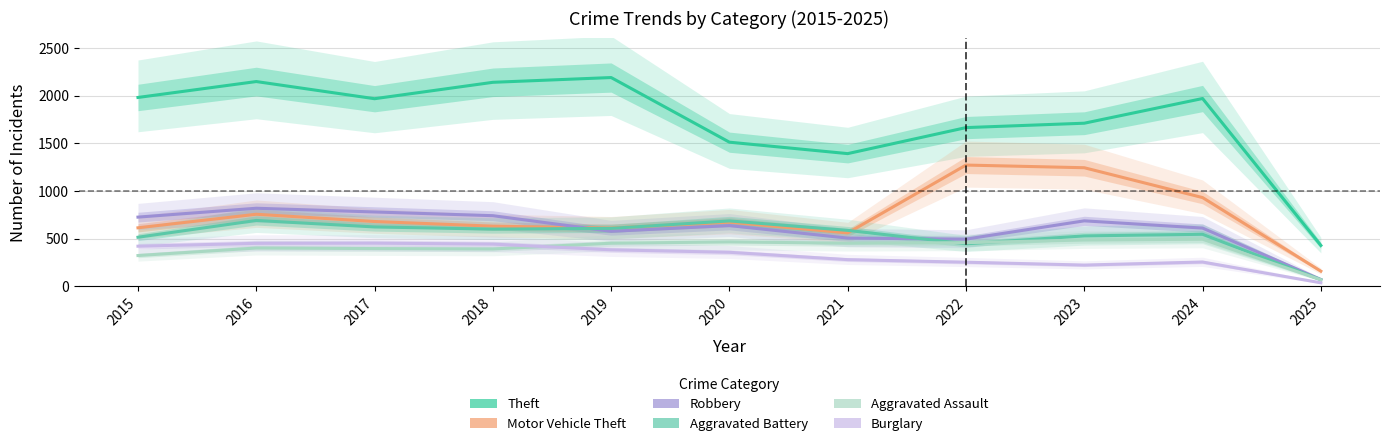

How many distinct data groups are displayed?

6